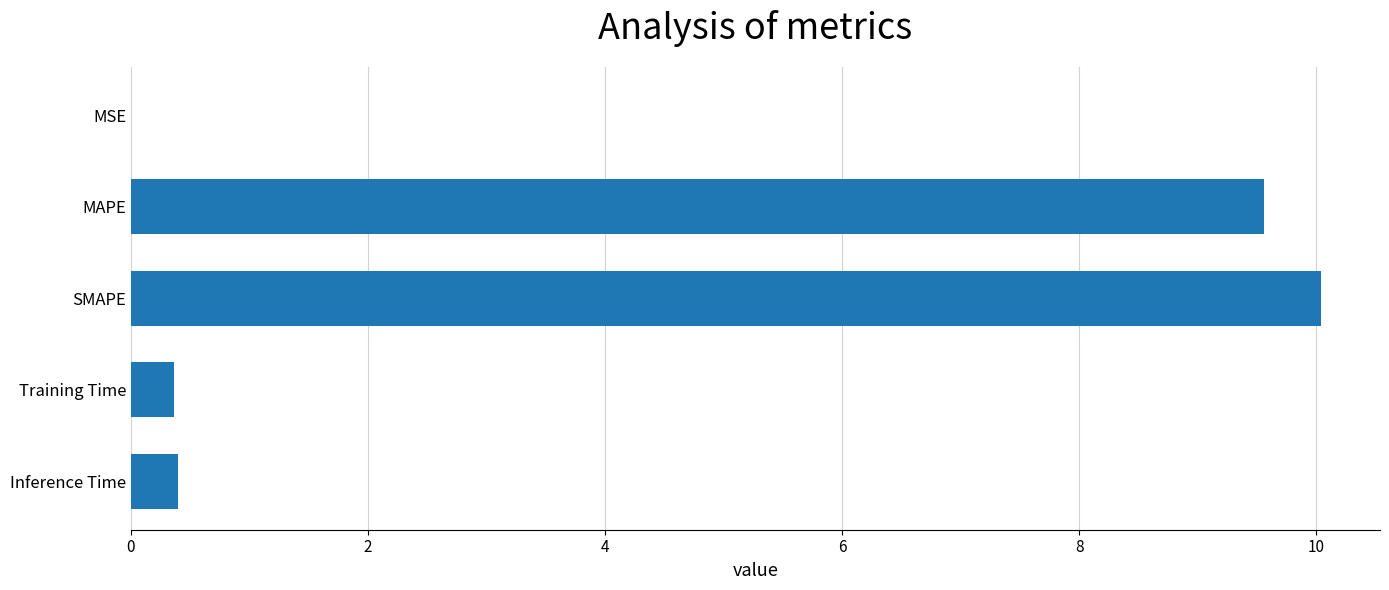

What is the change in value from MAPE to SMAPE?

+0.5